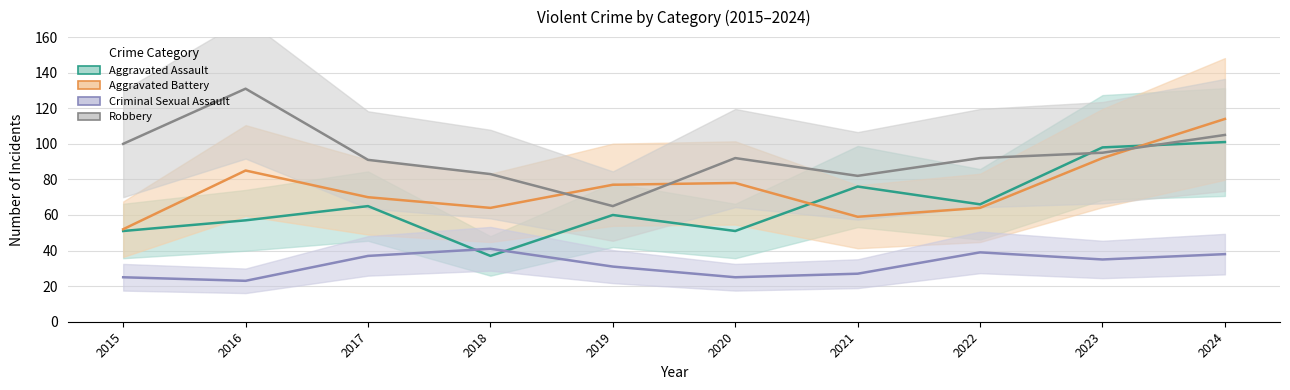

How many lines are shown in the chart?

4